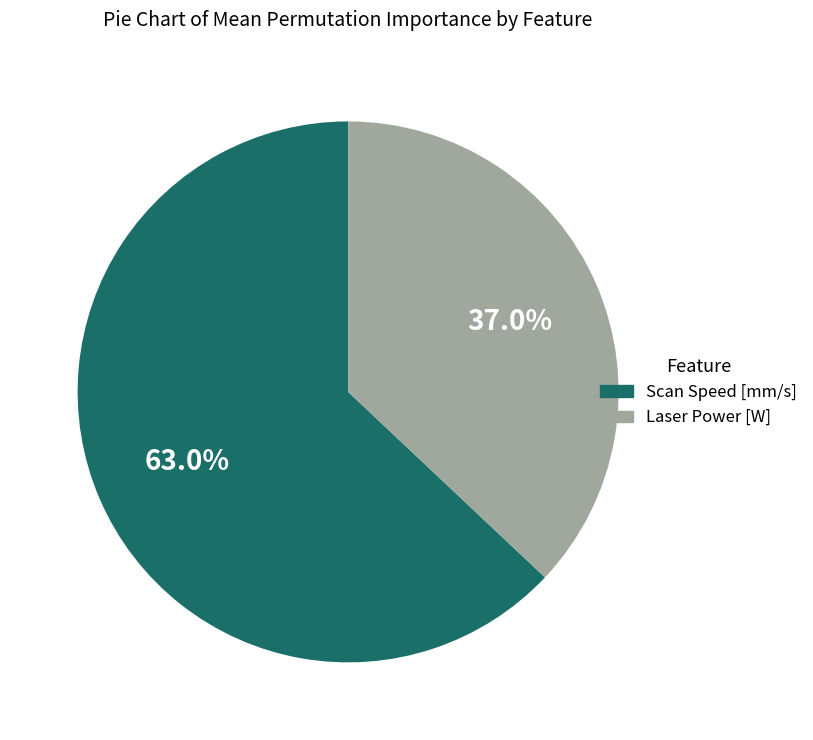

Does Scan Speed [mm/s] account for over 50% of the chart?

Yes